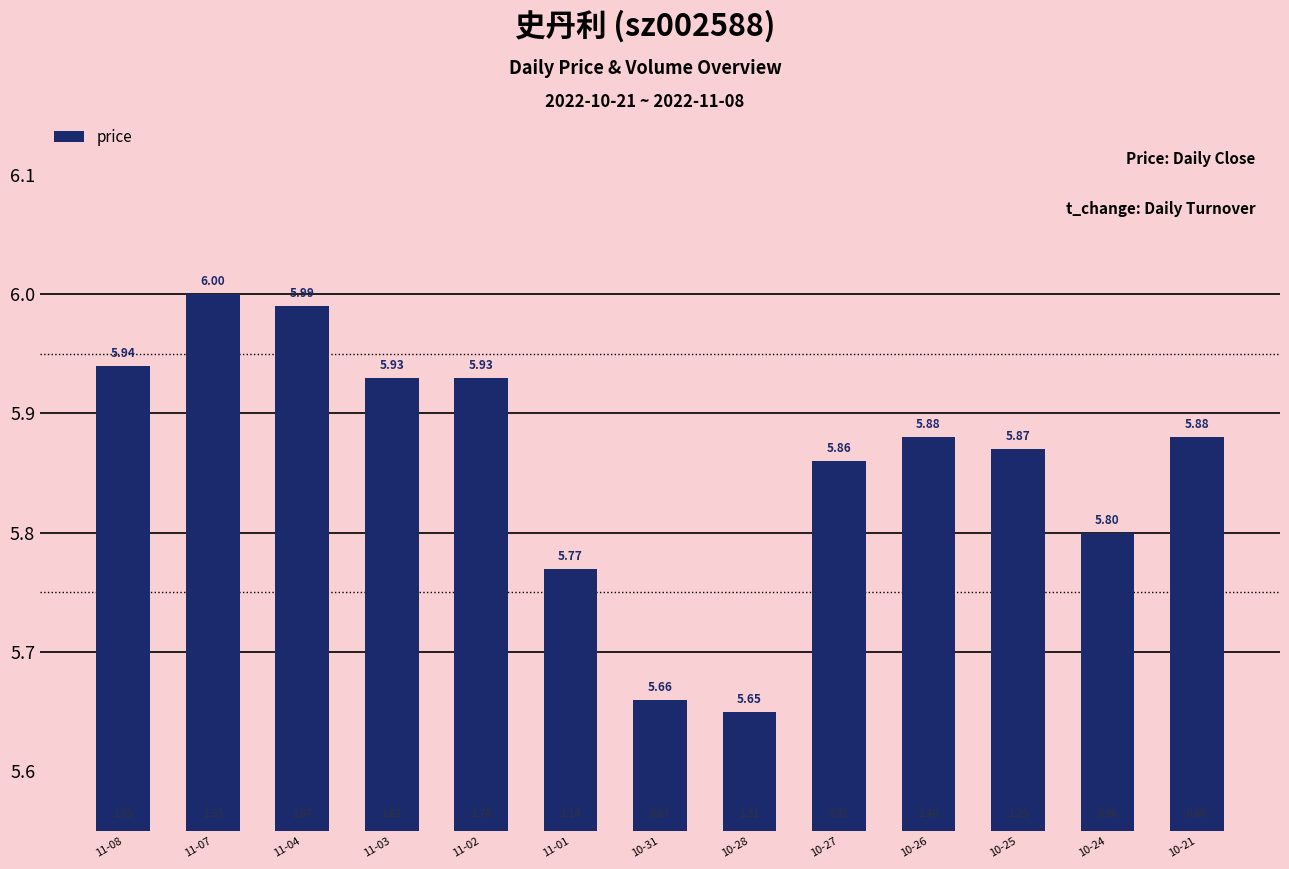

What is the sum of the values at 11-07 and 11-02?

11.9